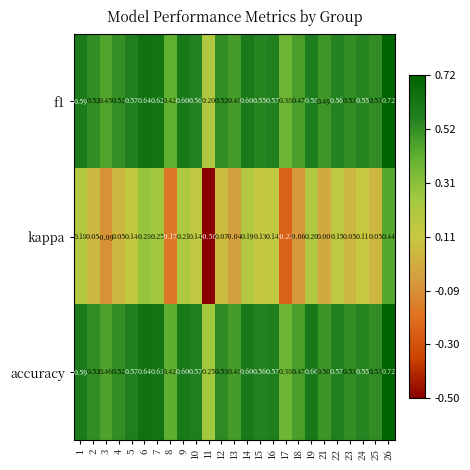

How many series are shown in this chart?

3